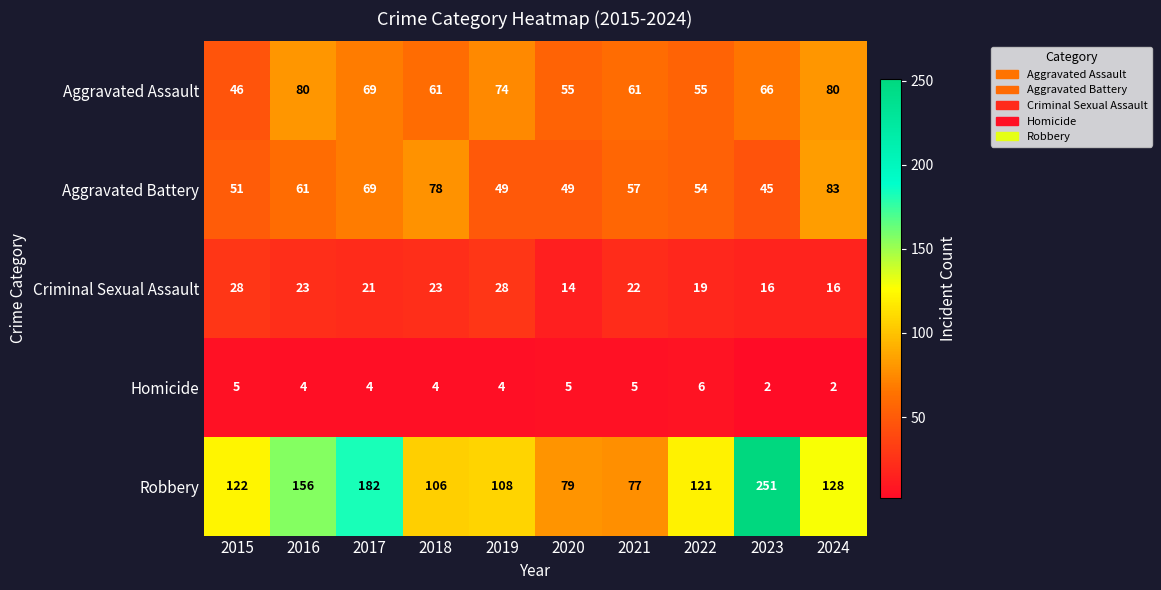

What value does the Aggravated Battery series have at 2022, to the nearest 5?

55